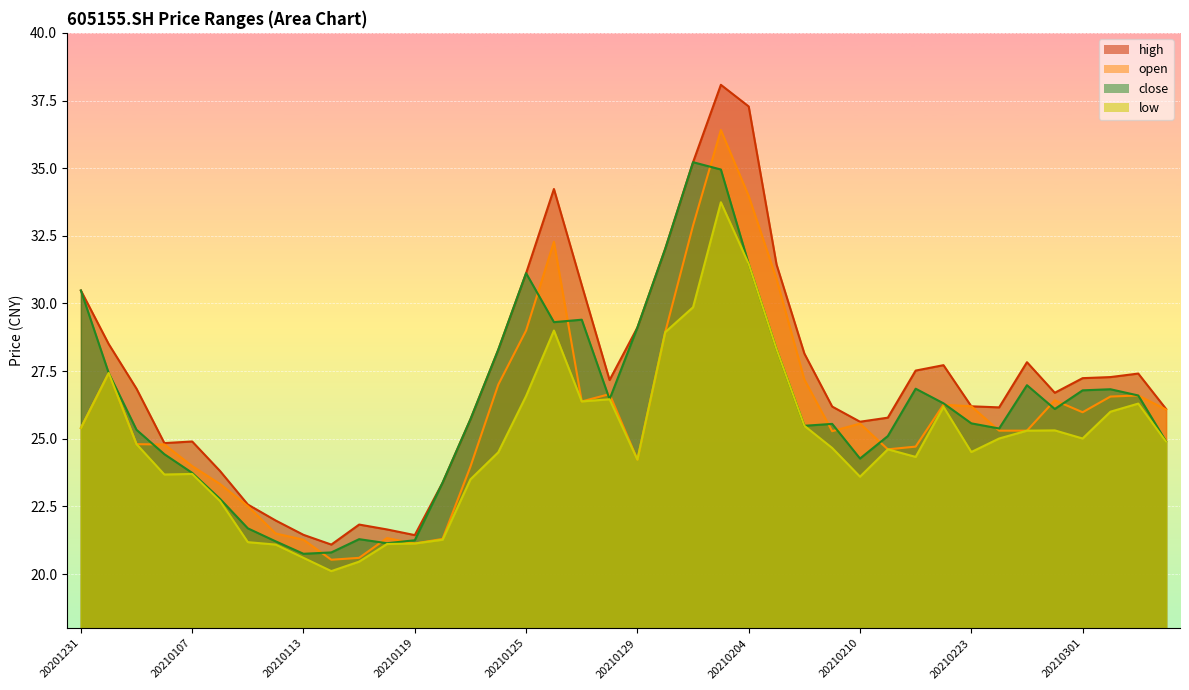

How many lines are shown in the chart?

4